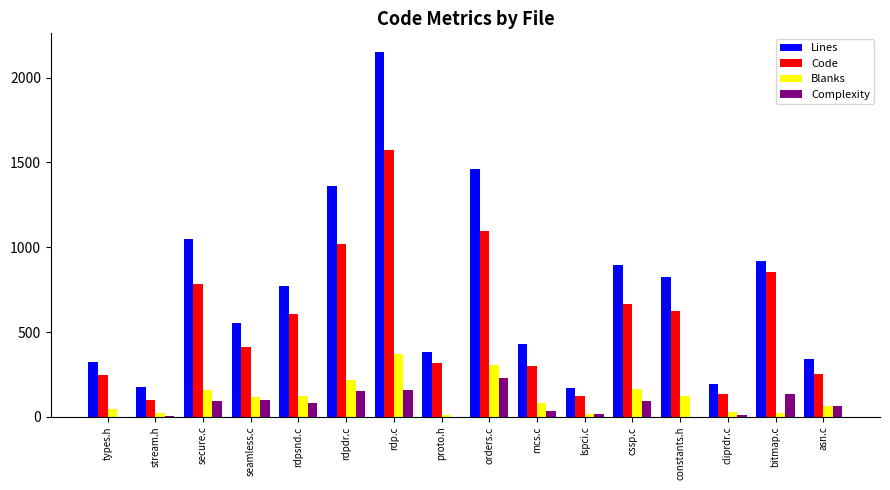

What value does the Code series have at lspci.c?

123